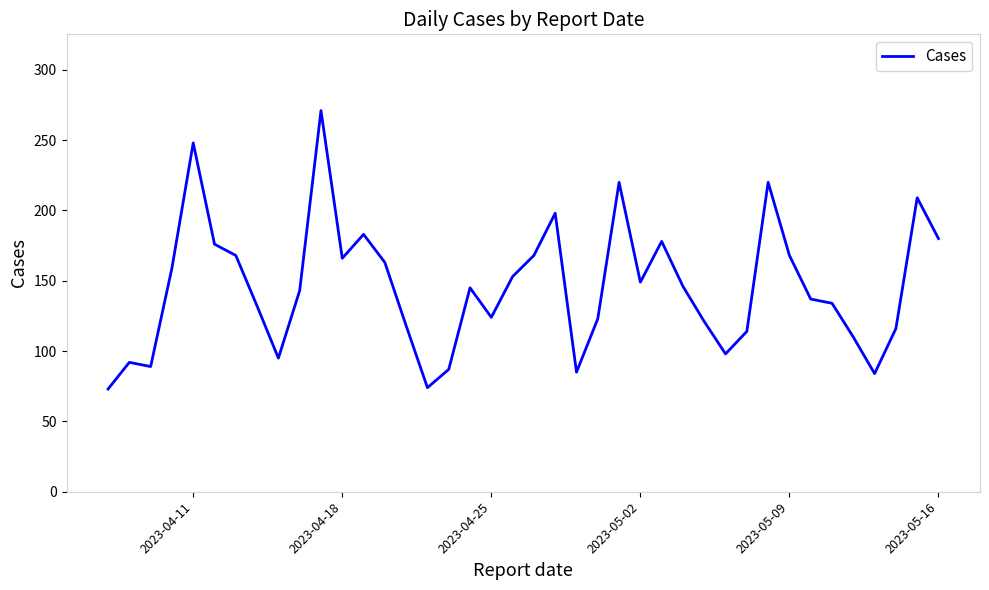

What is the minimum value shown in the chart?

73